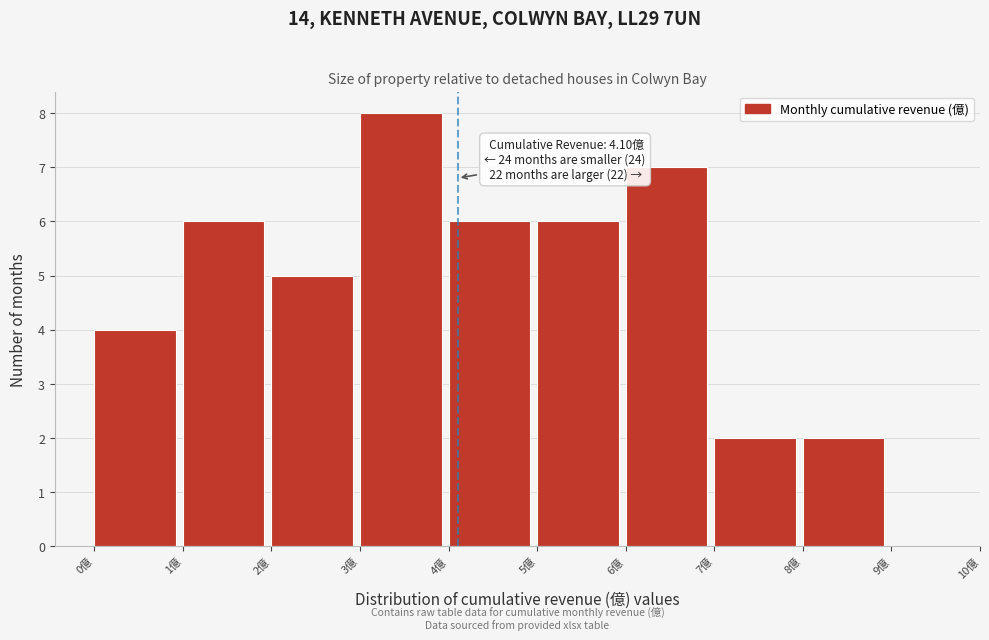

Which range on the x-axis has the tallest bar?

3 to 4